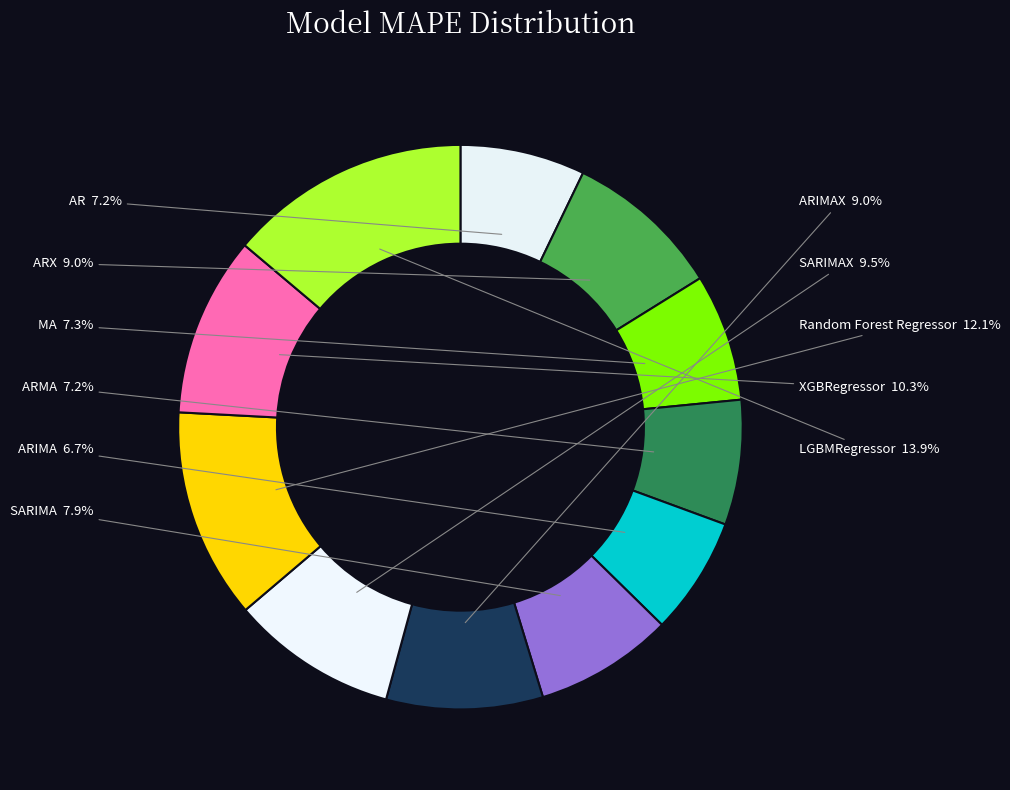

To the nearest percent, what is the combined percentage of SARIMAX and Random Forest Regressor?

22%